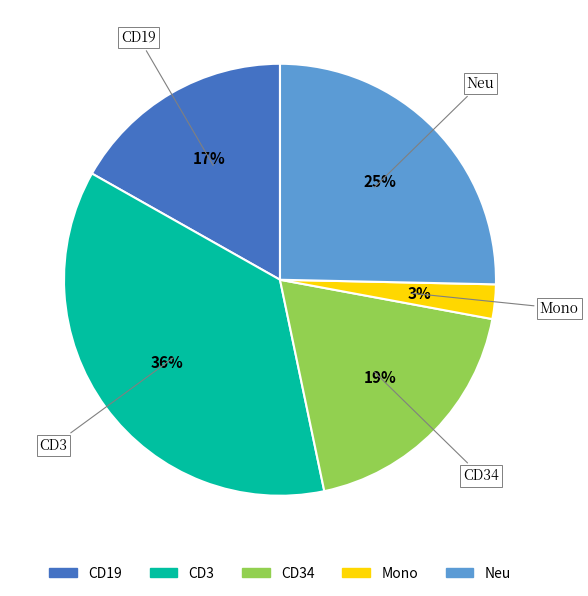

To the nearest percent, what is the average slice percentage?

20%